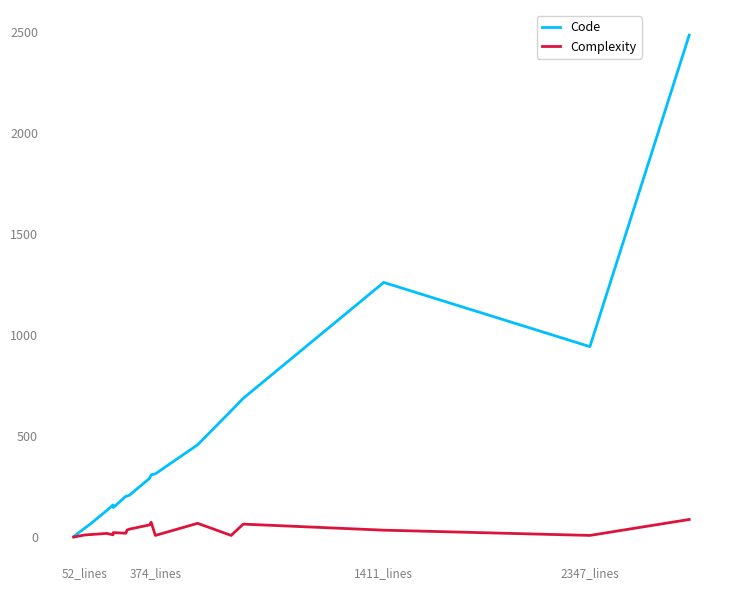

Which series has the widest spread of values?

Code